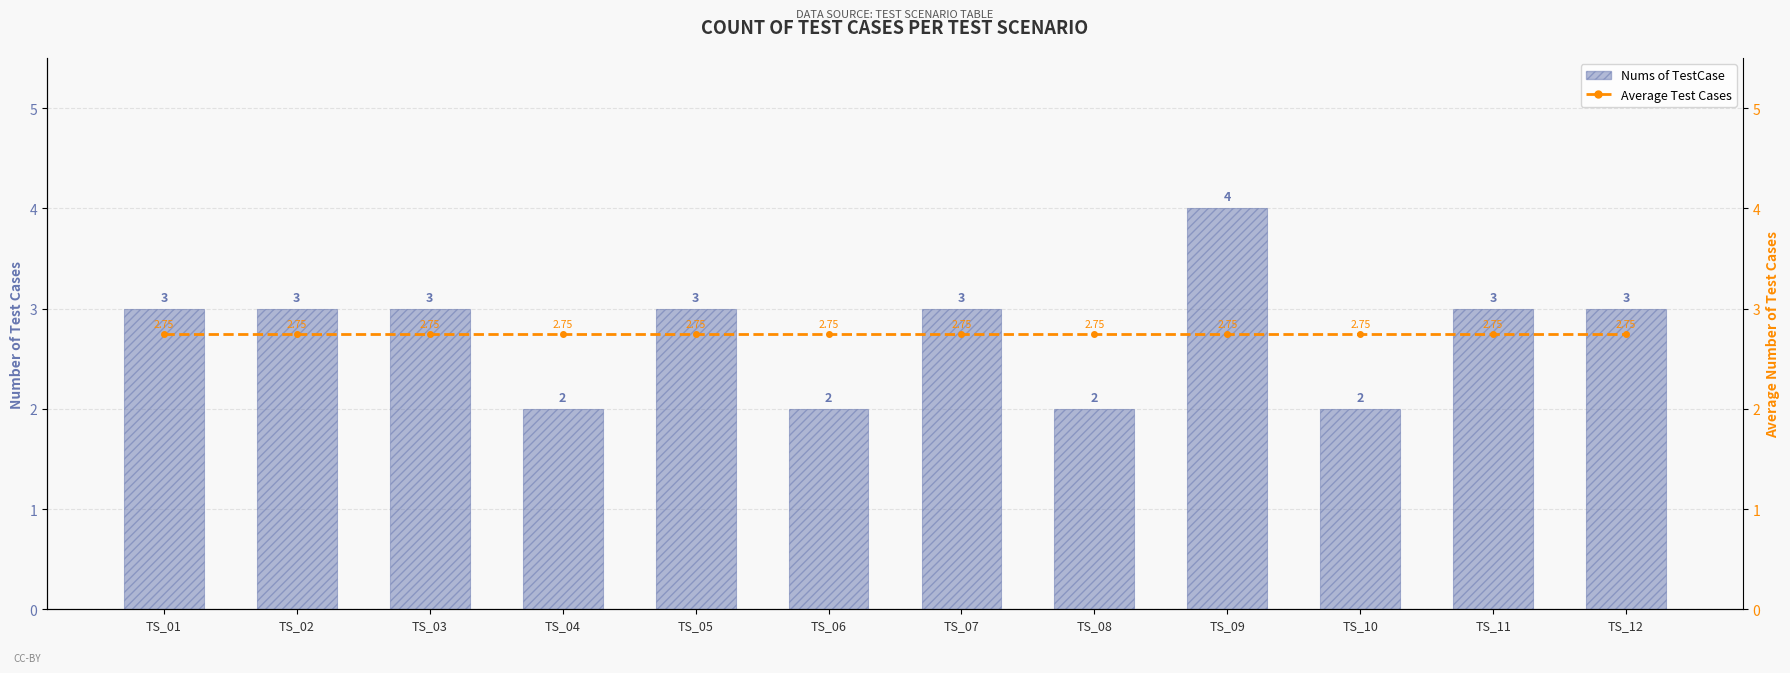

Rank the categories by Average Test Cases value from lowest to highest.

TS_01, TS_02, TS_03, TS_04, TS_05, TS_06, TS_07, TS_08, TS_09, TS_10, TS_11, TS_12